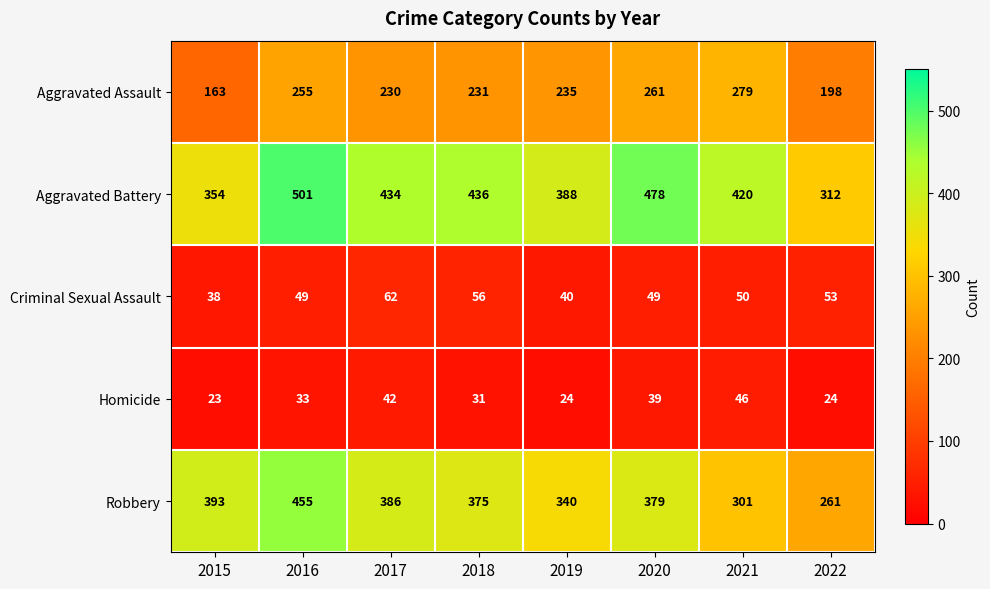

Which series has the widest spread of values?

Robbery